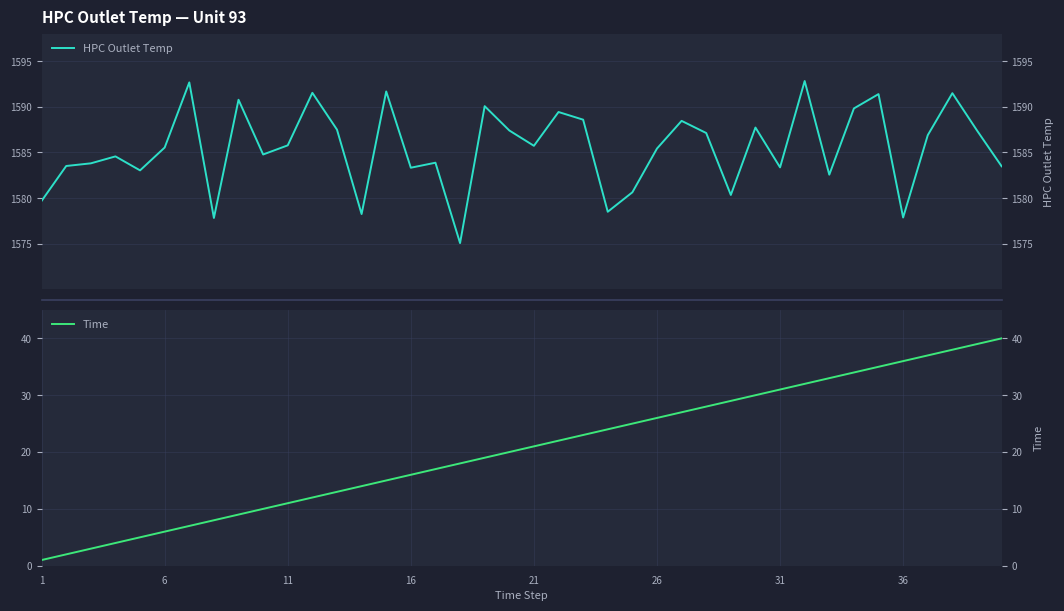

Which series has the widest spread of values?

Time